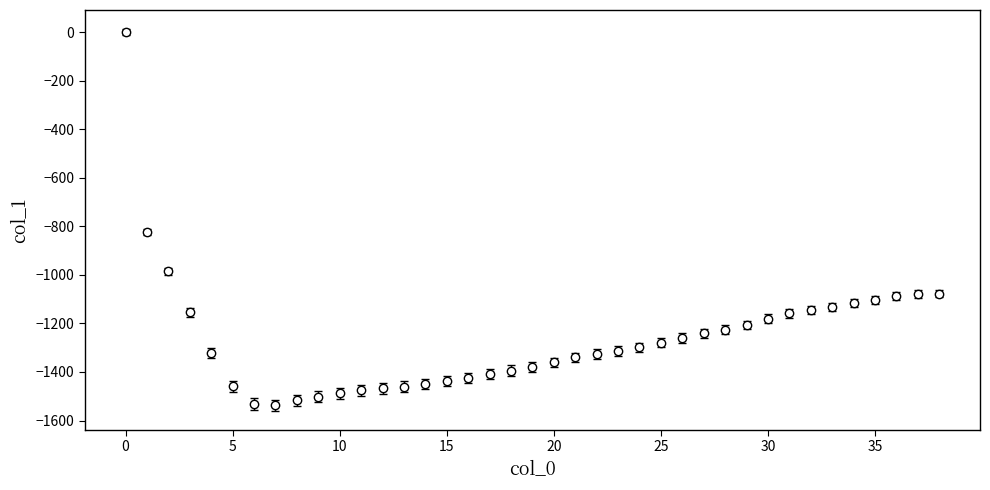

What is the value of the 31st point from the left?

-1180